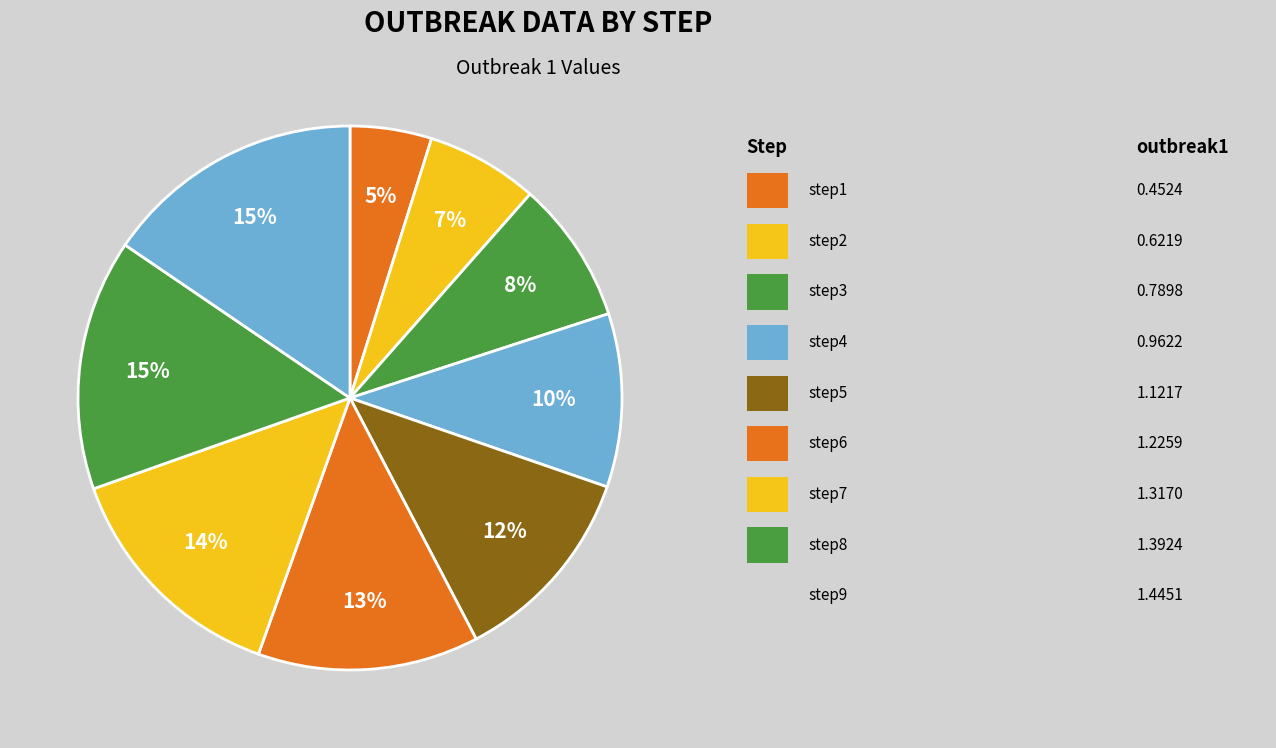

Count the number of slices in the pie.

9